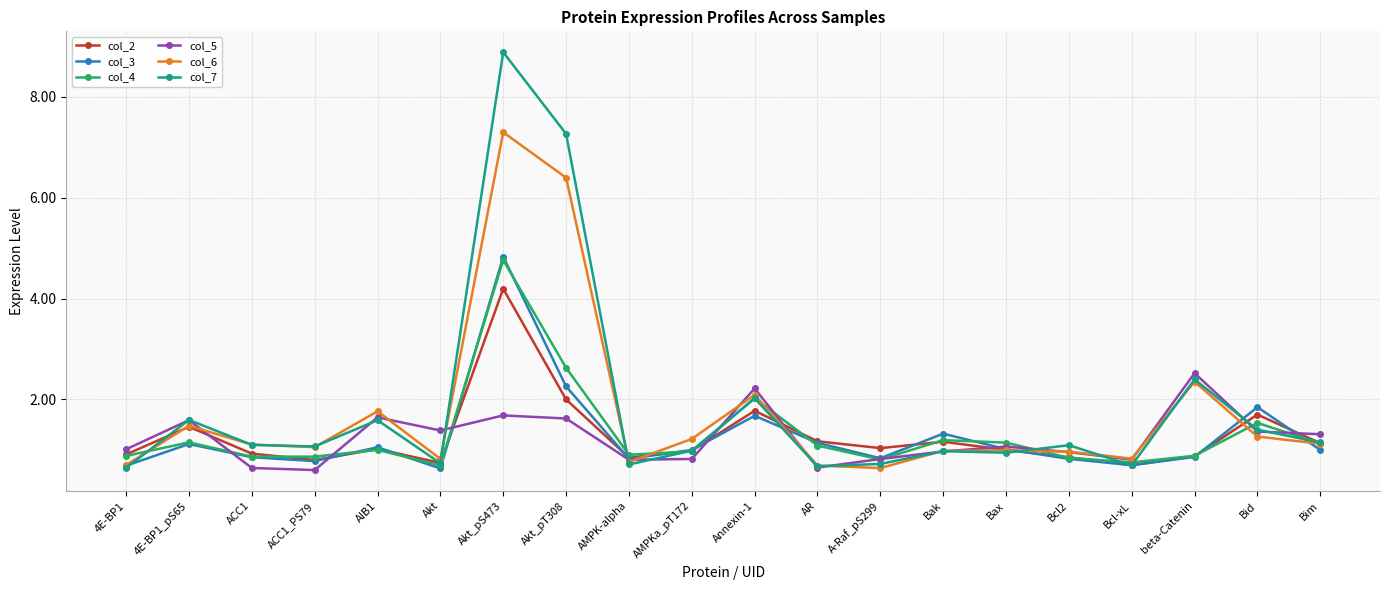

What is the total value across all series at ACC1?

5.5